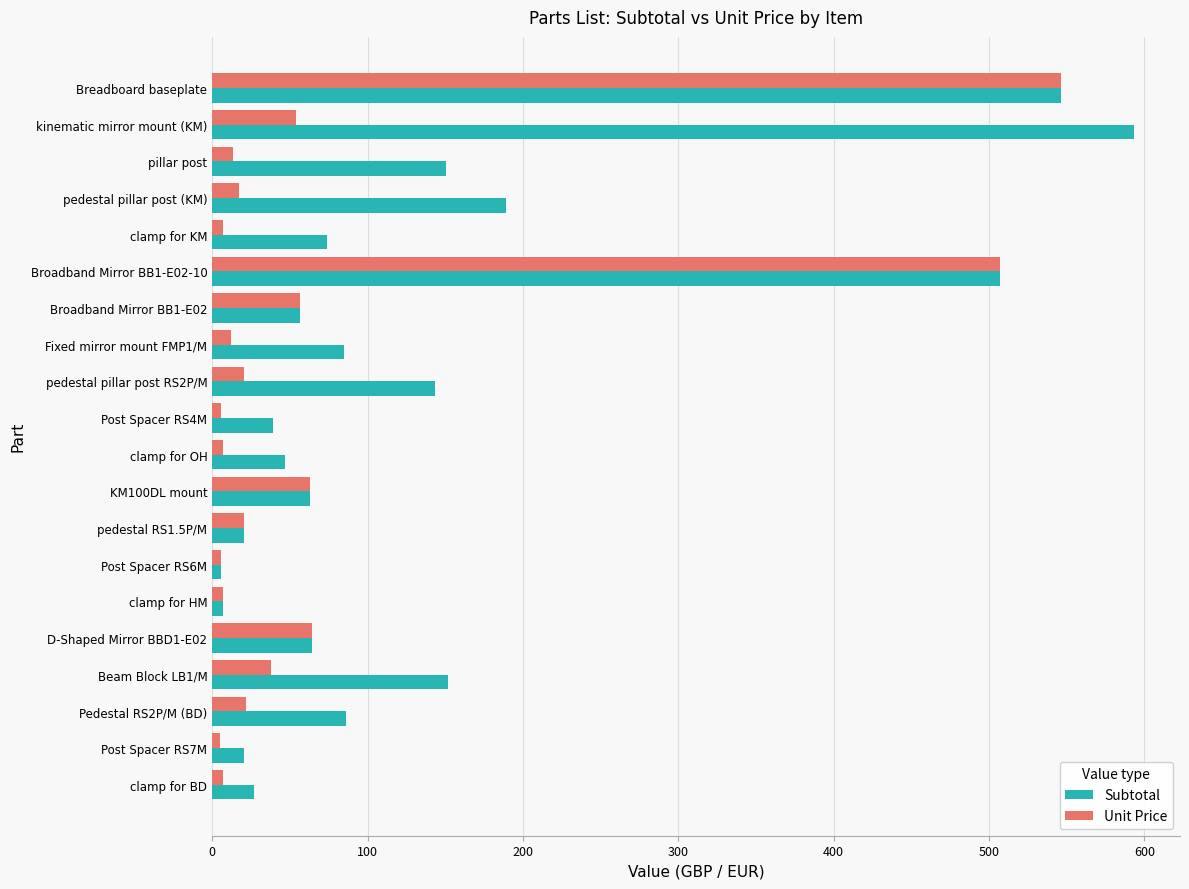

How many data points in Unit Price are less than 20?

10